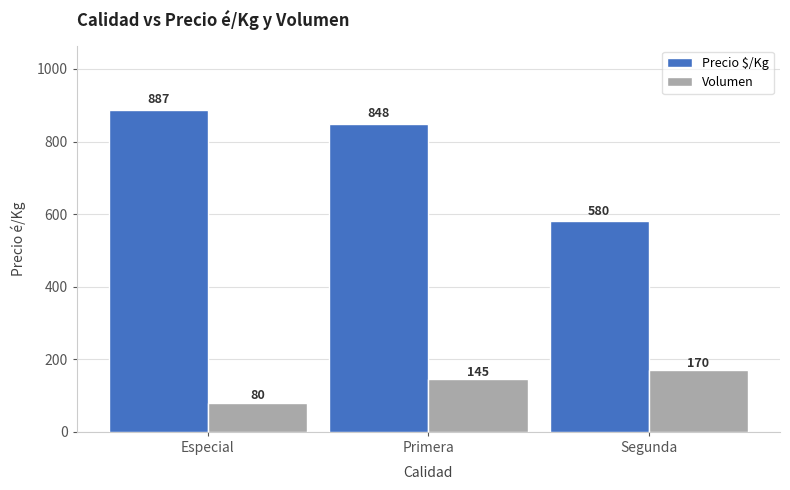

Is it true that Precio $/Kg equals 281 at Primera?

False